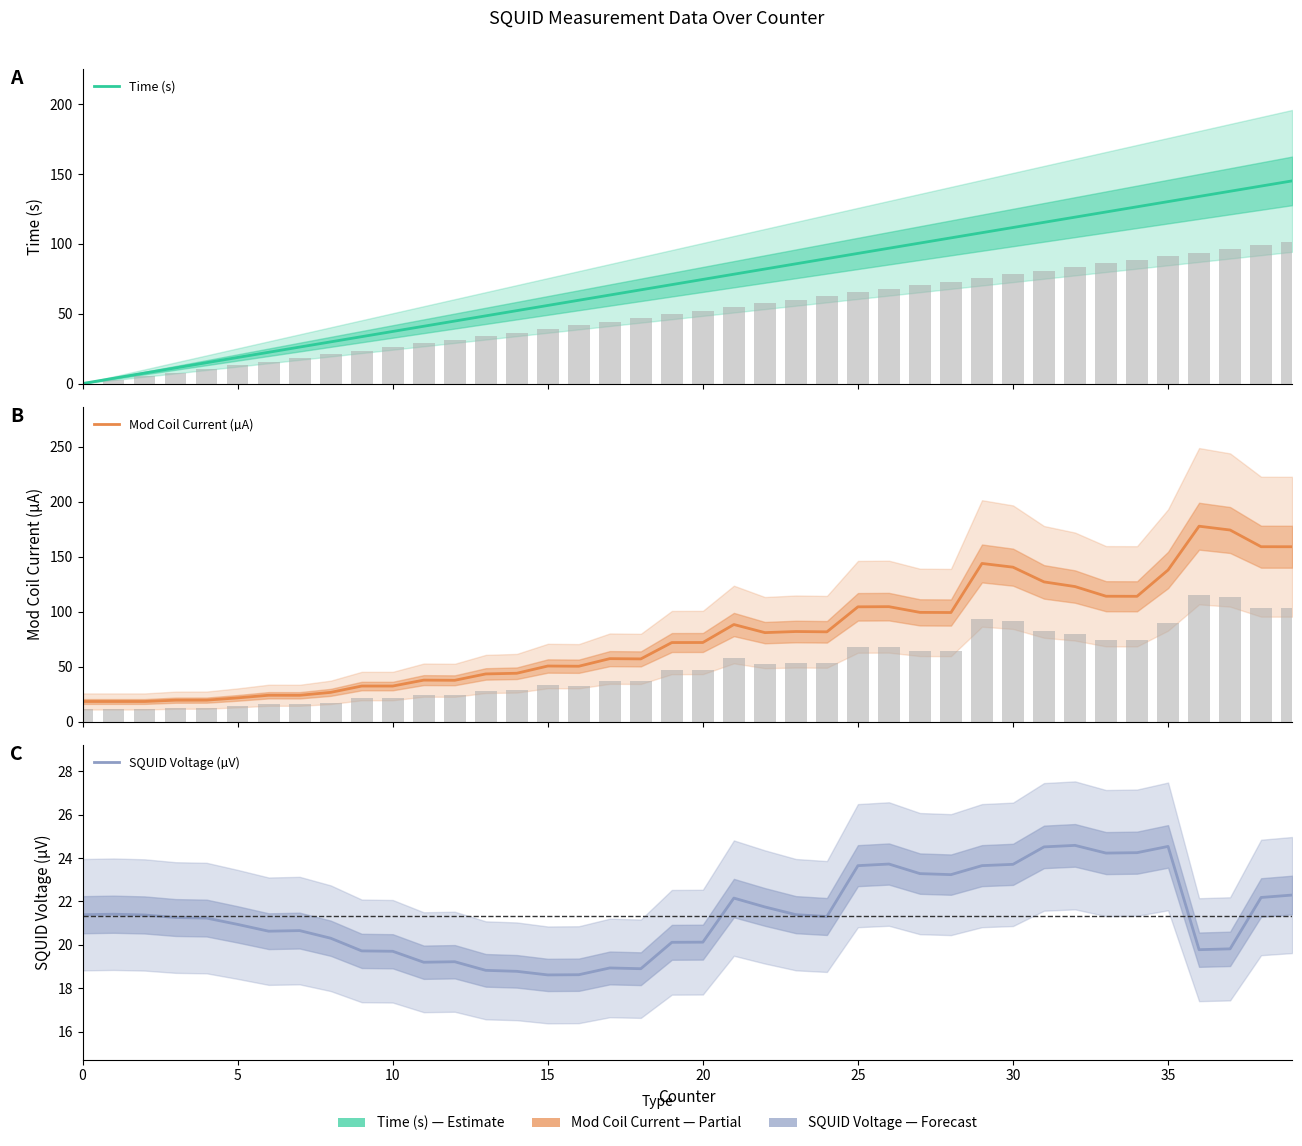

How many distinct data groups are displayed?

3